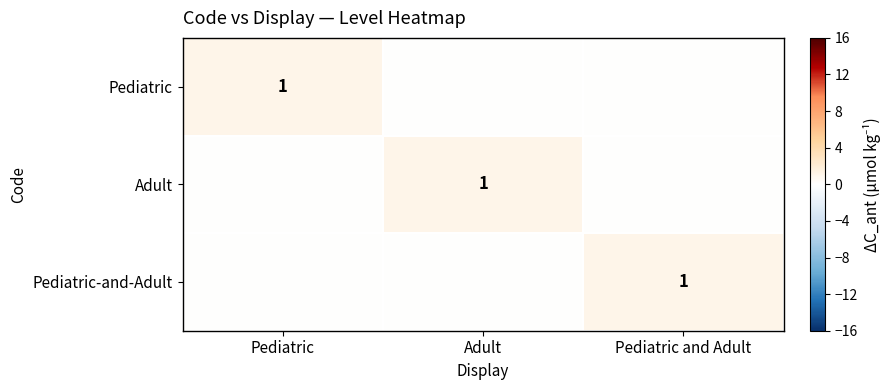

The Pediatric series shows 0 at Pediatric. True or false?

False